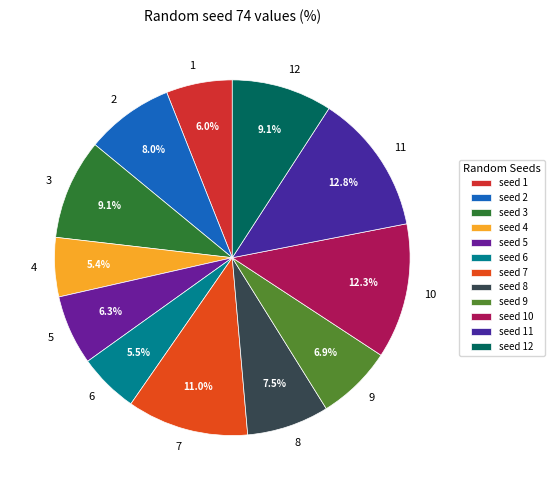

What percentage do 7 and 9 together represent?

17.9%